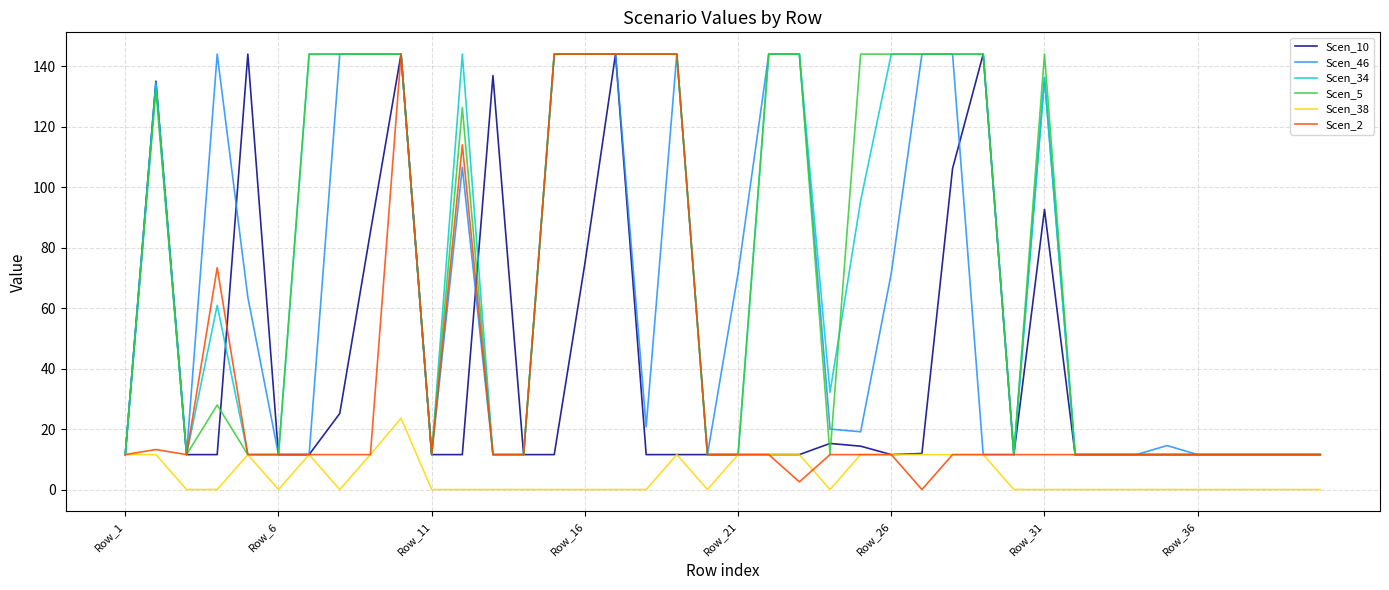

What is the maximum value for Scen_34?

144.0